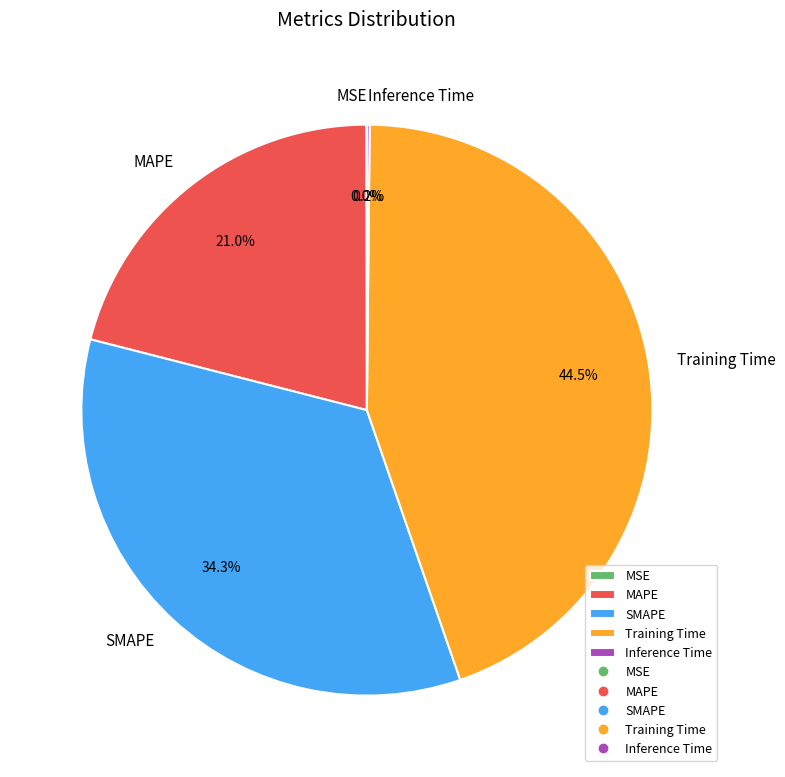

Is it true that SMAPE is 34% of the pie?

True